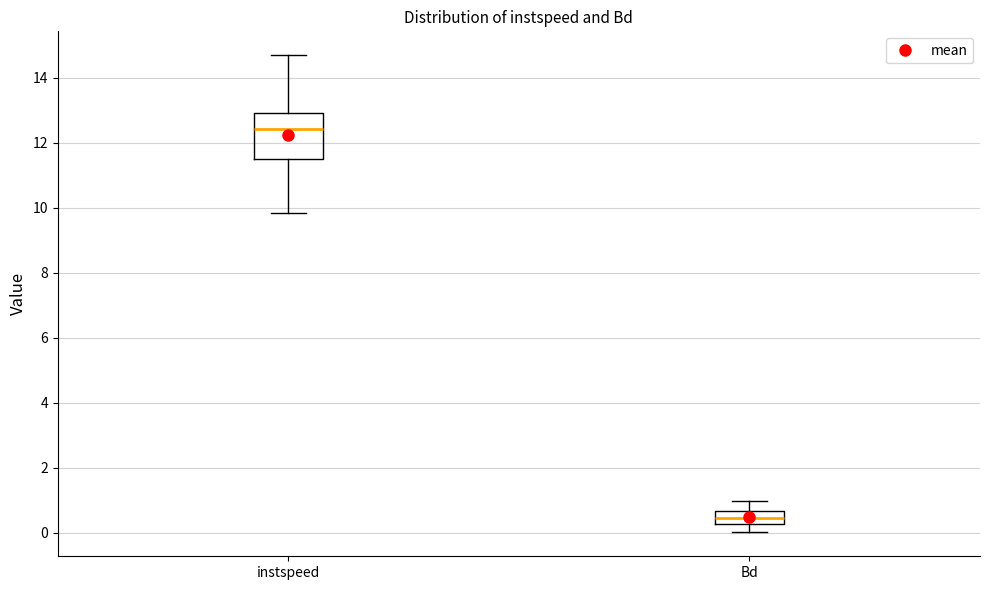

Reading left to right, read every box against the y-axis: the position of its median line, the range the box covers, and the ends of its whiskers. The values are not printed on the chart, so give them approximately, as read against the axis.

instspeed: median 12.4, box 11.4 to 13.0, whiskers 9.8 to 14.6
Bd: median 0.4, box 0.2 to 0.6, whiskers 0.0 to 1.0